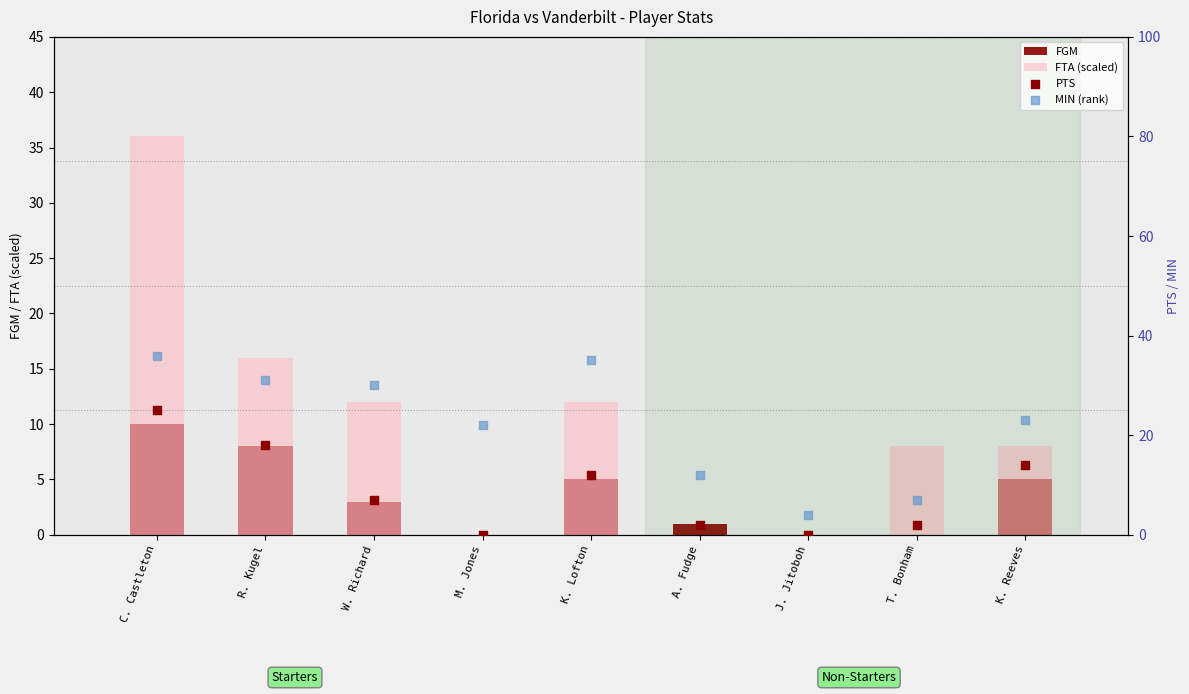

Which series reaches the maximum Y coordinate?

FTA (scaled)